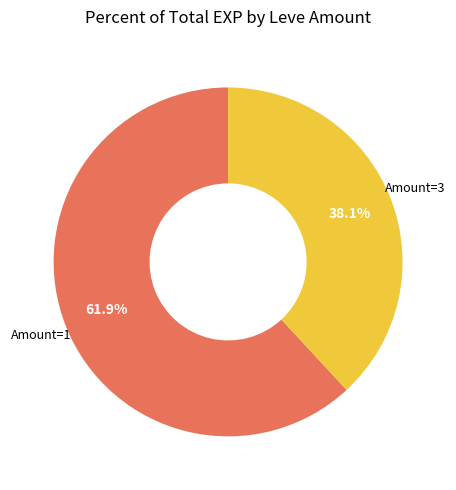

Is there a majority slice in this chart?

Yes